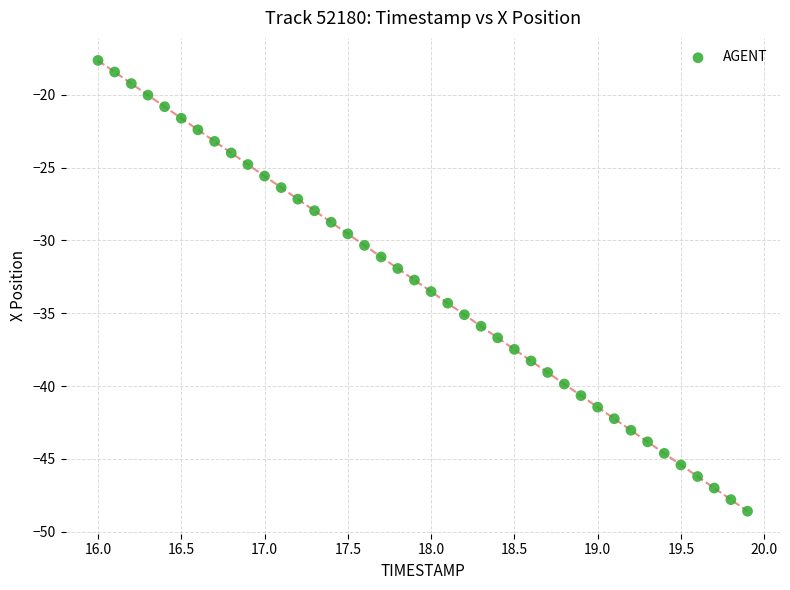

What is the range of Y values (max minus min)?

30.9